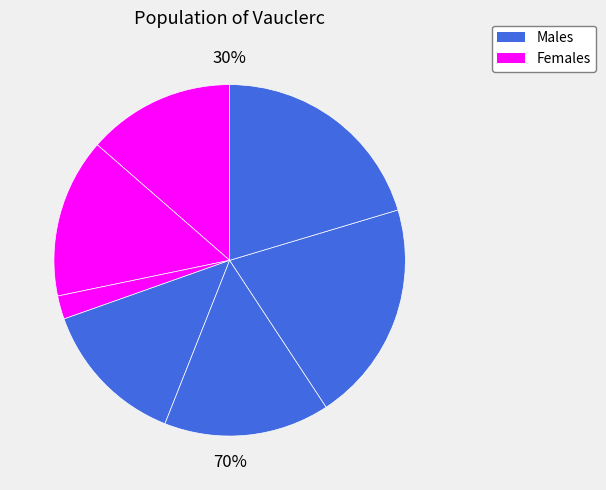

Rank the categories by value from highest to lowest.

6, 7, 5, 2, 1, 4, 3